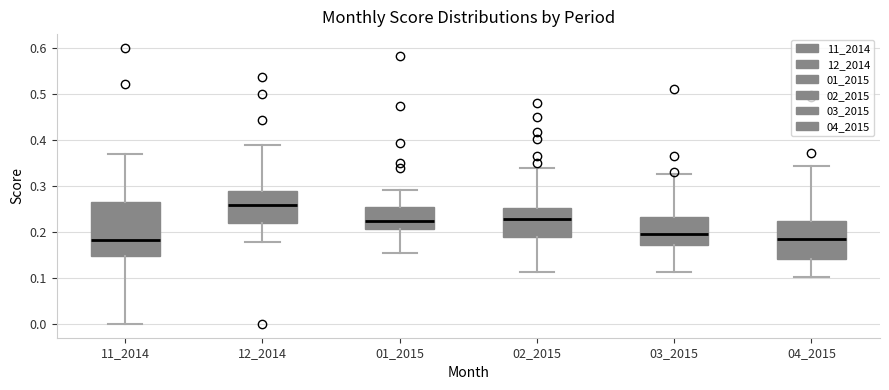

Where does the lower whisker of the box at x = 03_2015 end on the y-axis? The values are not printed on the chart, so give them approximately, as read against the axis.

0.11